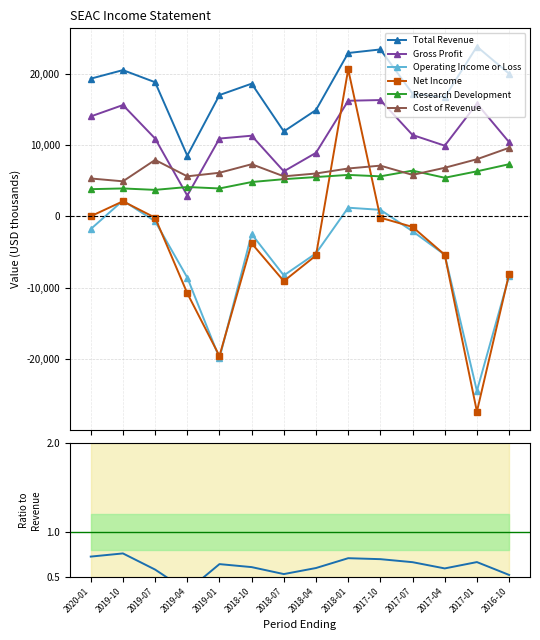

Reading left to right, transcribe all the data shown in this chart.

Total Revenue: 19300	20500	18800	8500	17000	18600	11900	14900	22900	23400	17200	16700	23800	20000
Gross Profit: 14000	15600	10900	2900	10900	11300	6300	8900	16200	16300	11400	9900	15800	10400
Operating Income or Loss: -1800	2200	-700	-8600	-19900	-2500	-8300	-5200	1200	900	-2100	-5400	-24500	-8400
Net Income: 0	2100	-200	-10800	-19600	-3800	-9100	-5500	20600	-200	-1500	-5400	-27400	-8100
Research Development: 3800	3900	3700	4100	3900	4800	5200	5500	5800	5600	6400	5400	6300	7300
Cost of Revenue: 5300	4900	7900	5600	6100	7300	5600	6000	6700	7100	5800	6800	8000	9600